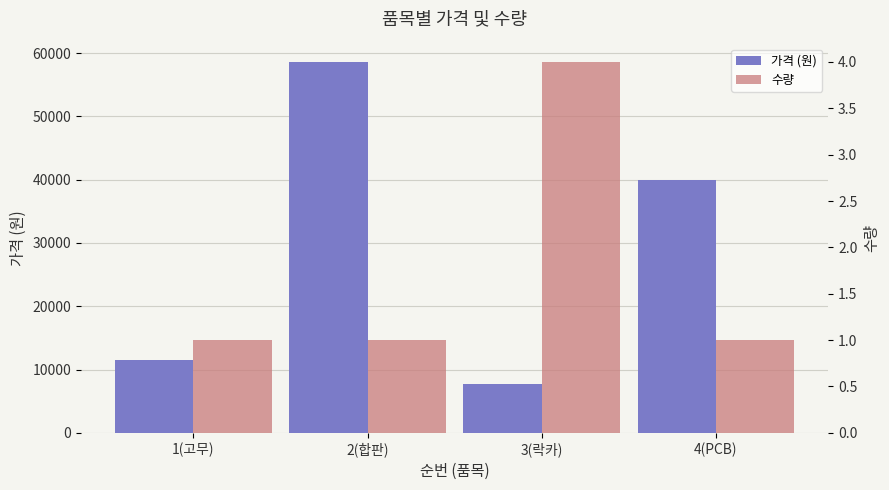

The 수량 series shows 1 at 2(합판). True or false?

True